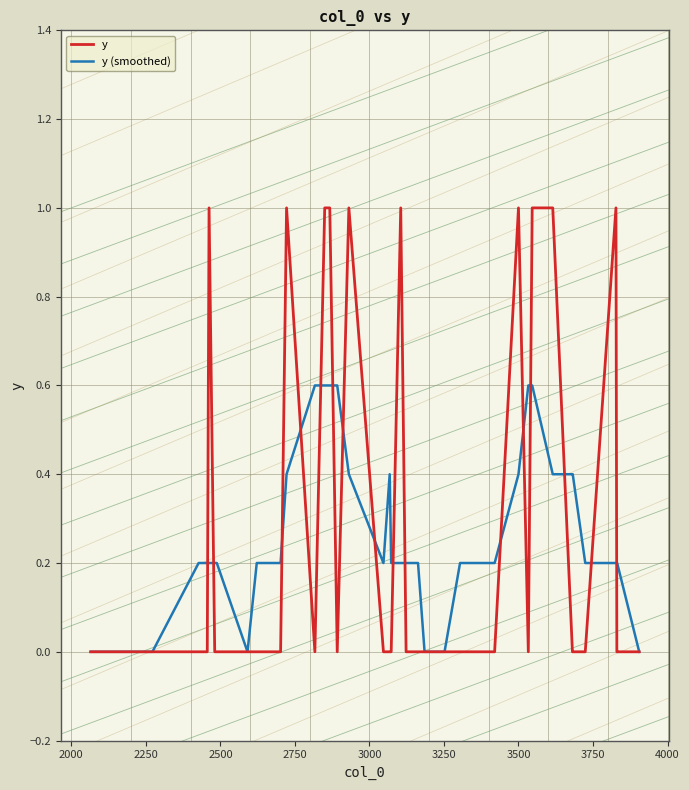

Which series has the largest range (max minus min)?

y